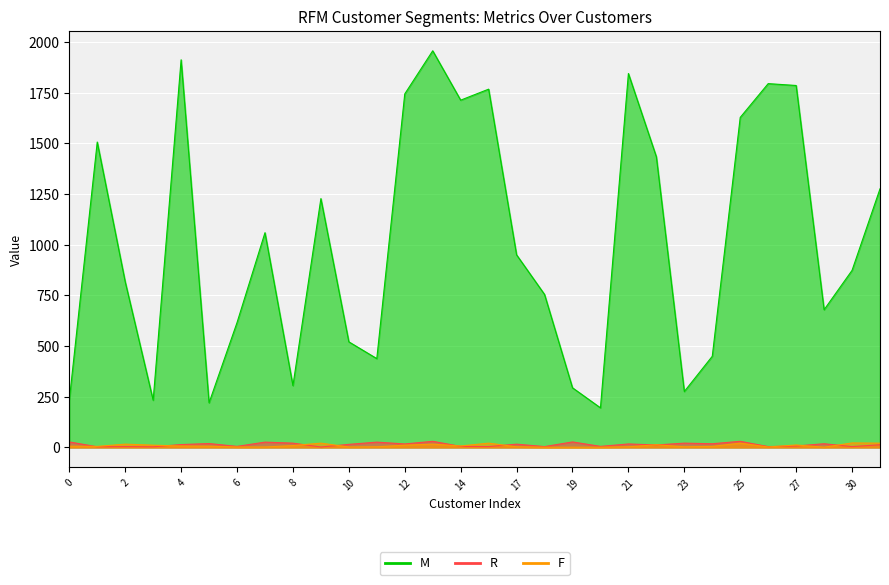

What is the difference between the maximum and minimum values in the M series?

1762.1